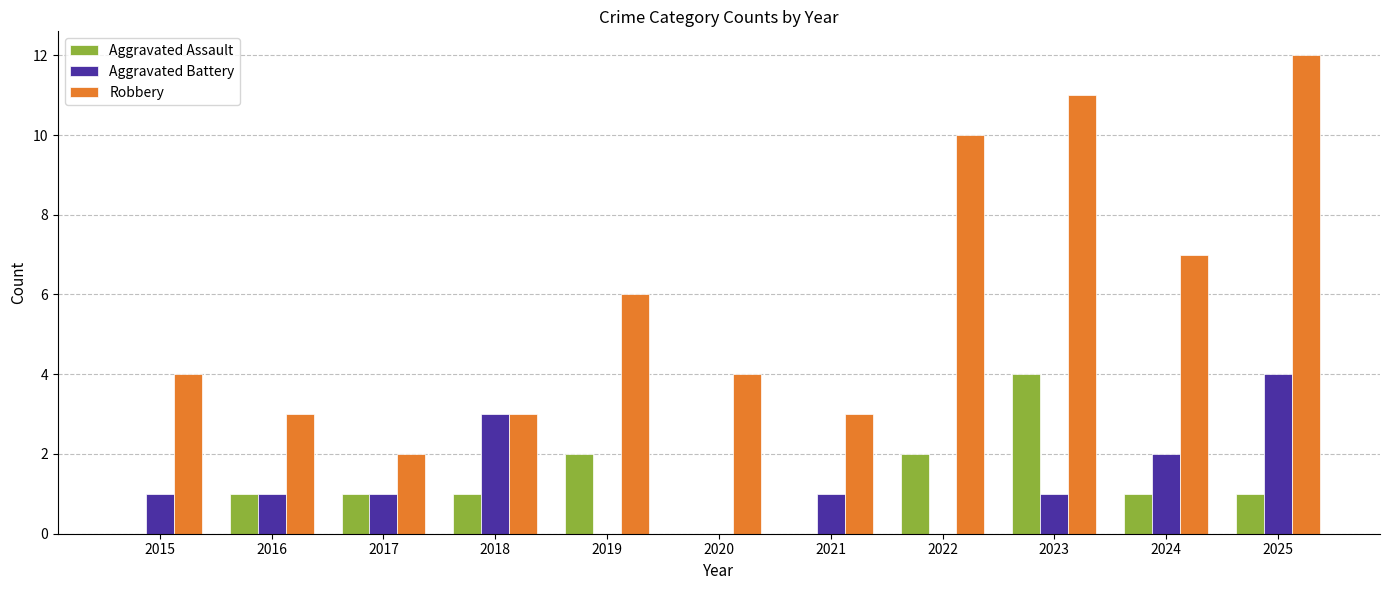

Reading left to right, transcribe all the data shown in this chart.

Aggravated Assault: 0	1	1	1	2	0	0	2	4	1	1
Aggravated Battery: 1	1	1	3	0	0	1	0	1	2	4
Robbery: 4	3	2	3	6	4	3	10	11	7	12